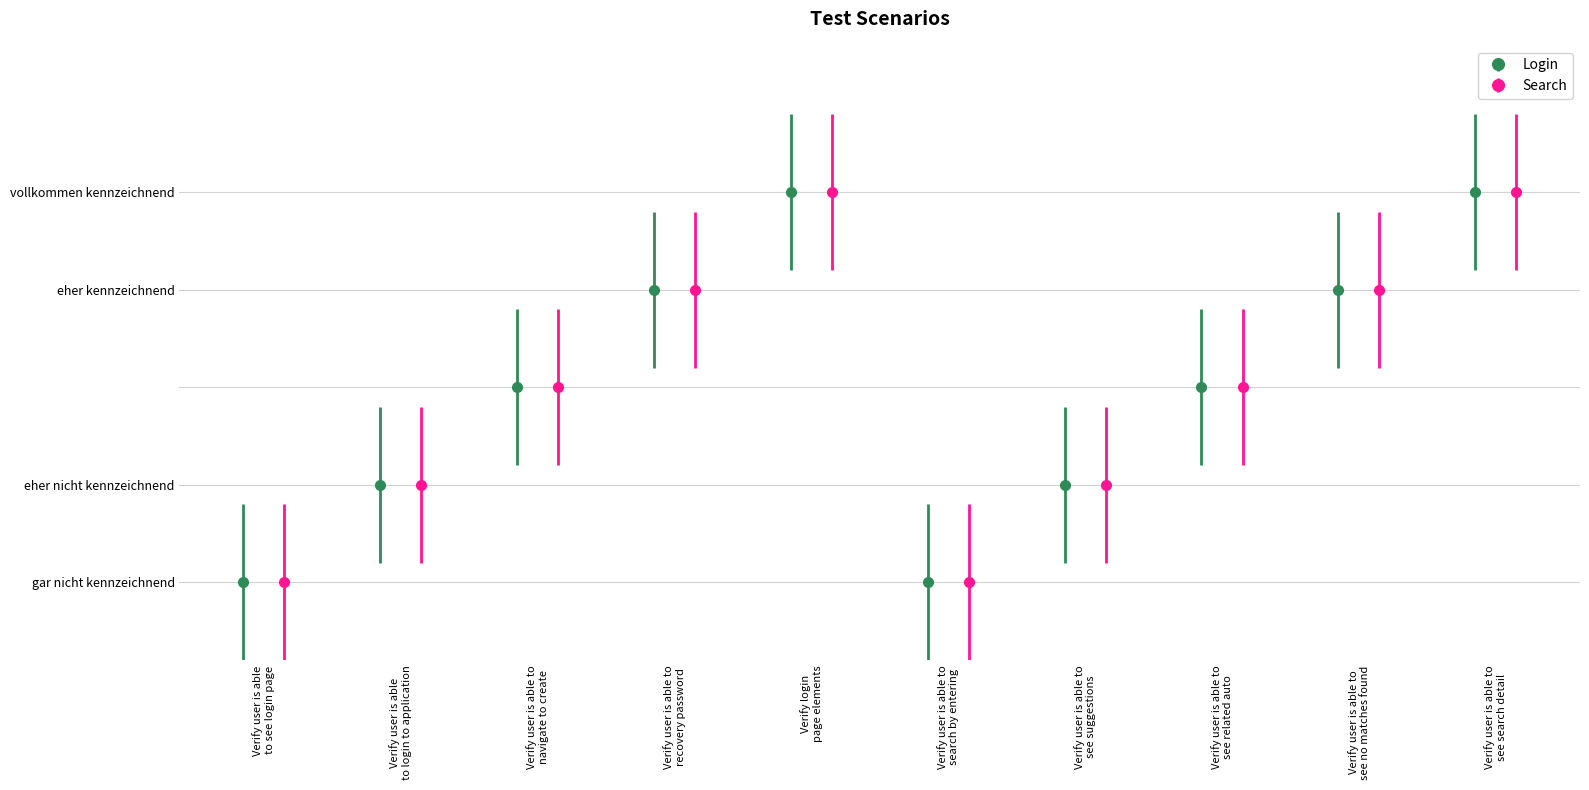

What is the total value across all series at 3?

8